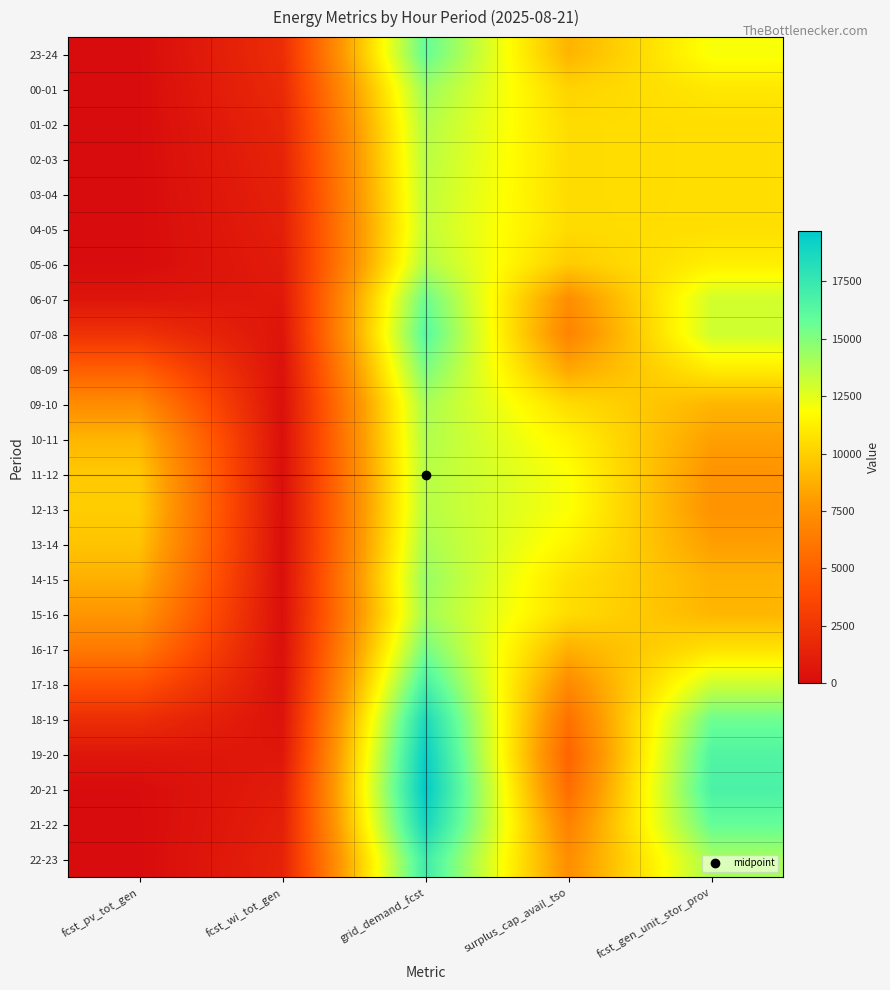

How many distinct data groups are displayed?

24